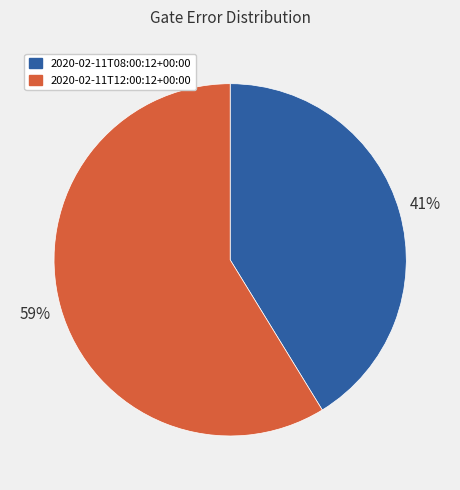

Between 2020-02-11T08:00:12+00:00 and 2020-02-11T12:00:12+00:00, which is larger?

2020-02-11T12:00:12+00:00